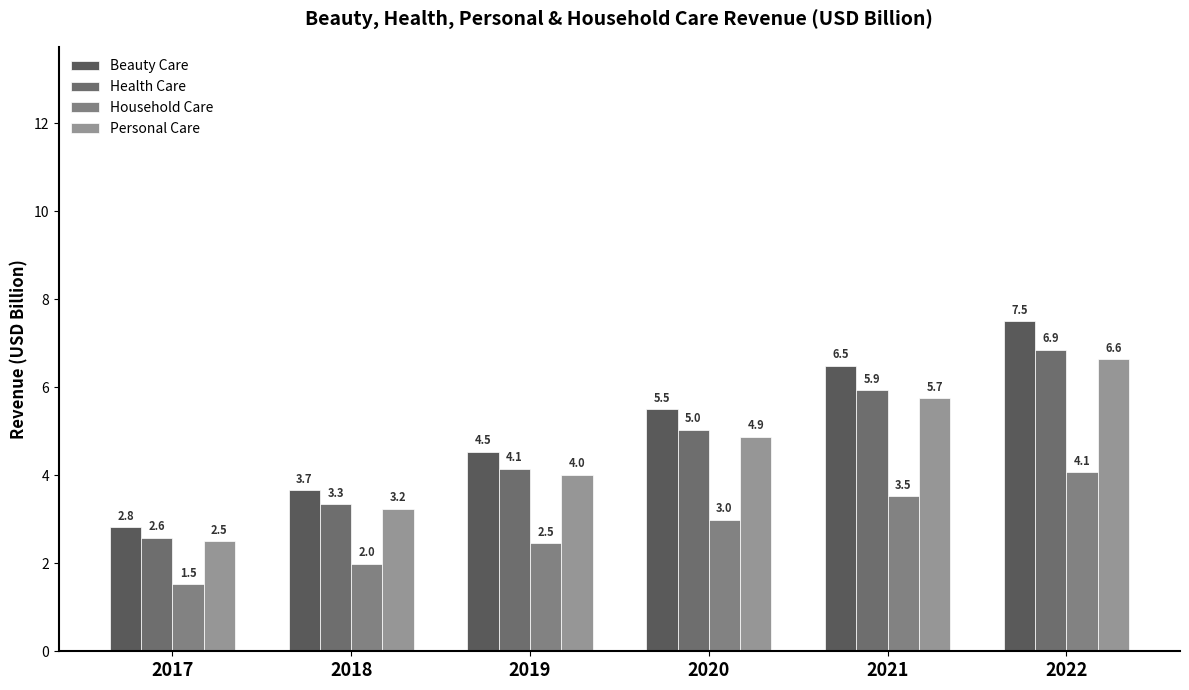

Which series has the largest range (max minus min)?

Beauty Care